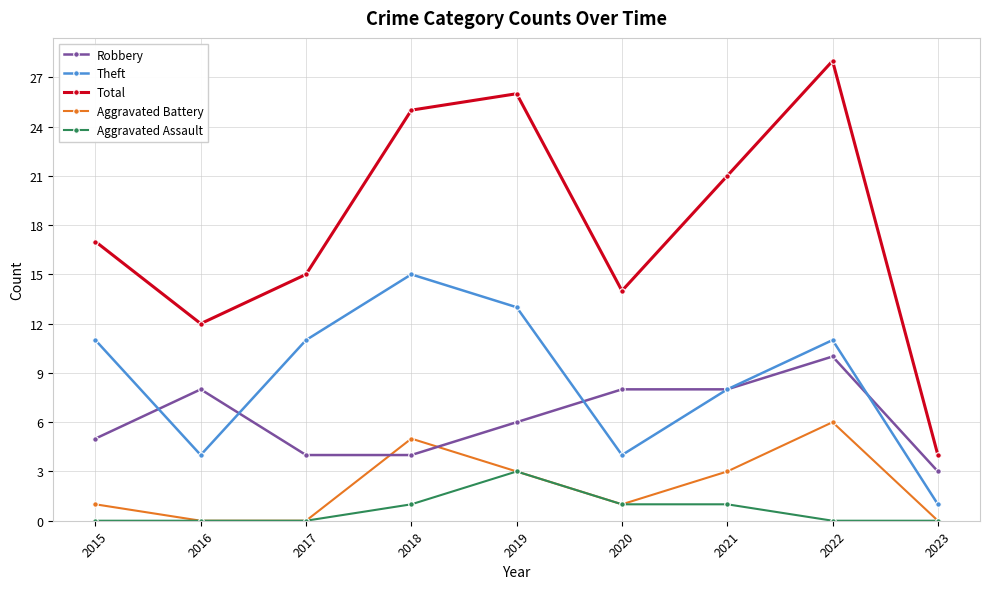

Where is the first local minimum for Total?

2016